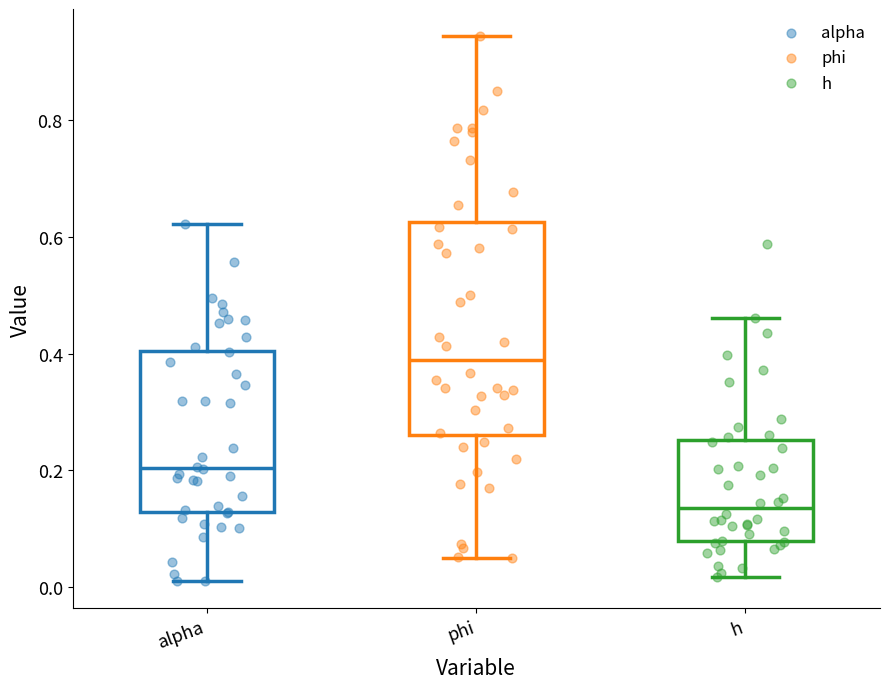

Reading left to right, transcribe this box plot: for each box, give where its median line is, the range the box spans, and where its two whiskers end, as read against the y-axis. The values are not printed on the chart, so give them approximately, as read against the axis.

alpha: median 0.20, box 0.12 to 0.40, whiskers 0.00 to 0.62
phi: median 0.38, box 0.26 to 0.62, whiskers 0.06 to 0.94
h: median 0.14, box 0.08 to 0.26, whiskers 0.02 to 0.46